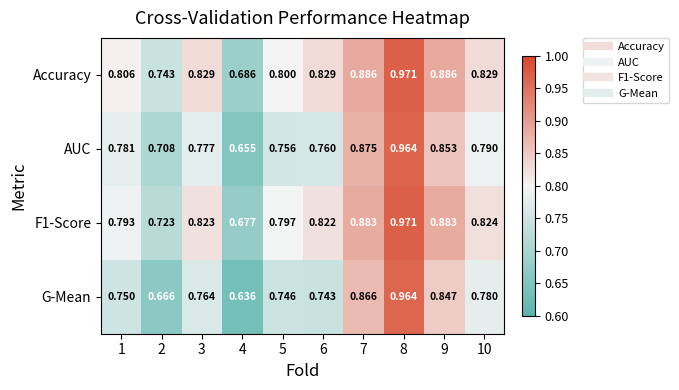

At 1, list the series in order from smallest to largest.

G-Mean, AUC, F1-Score, Accuracy